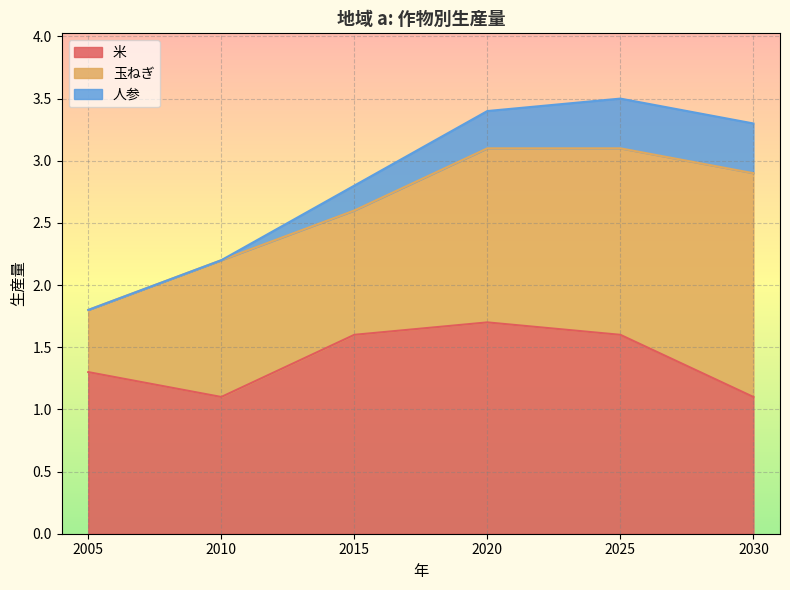

What is the maximum value shown in the chart?

1.8